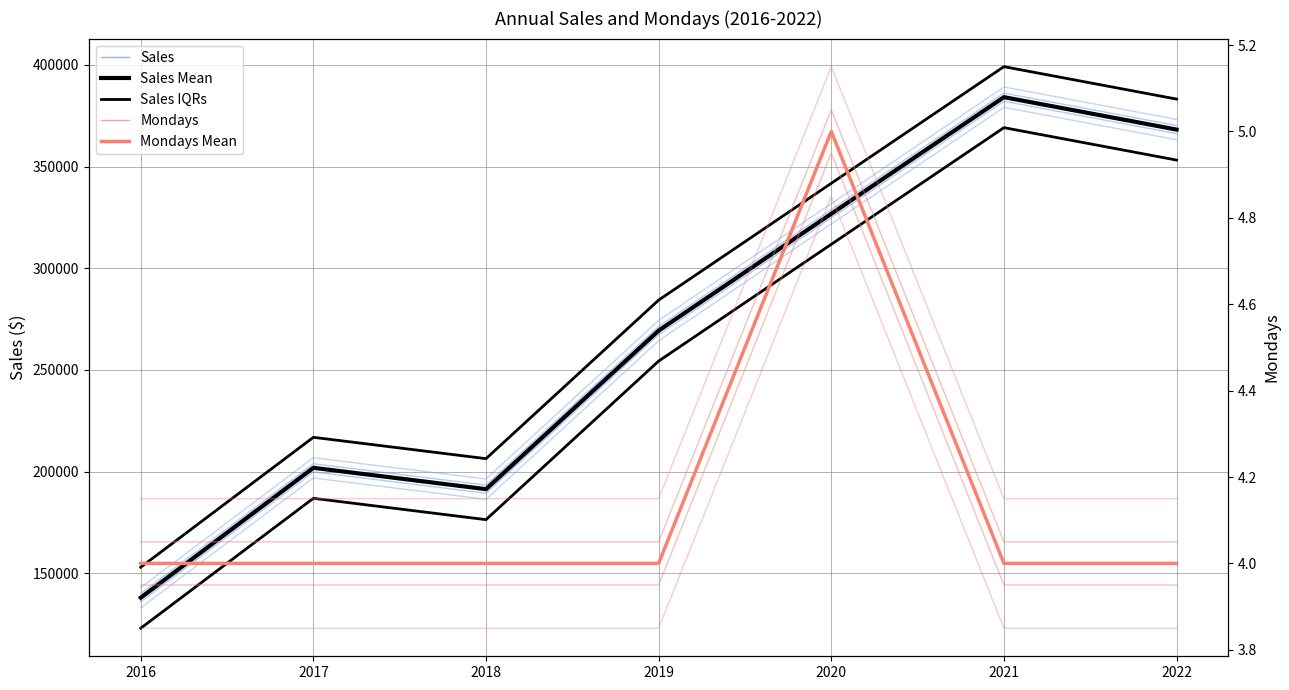

Which label corresponds to the largest value in the chart?

2021